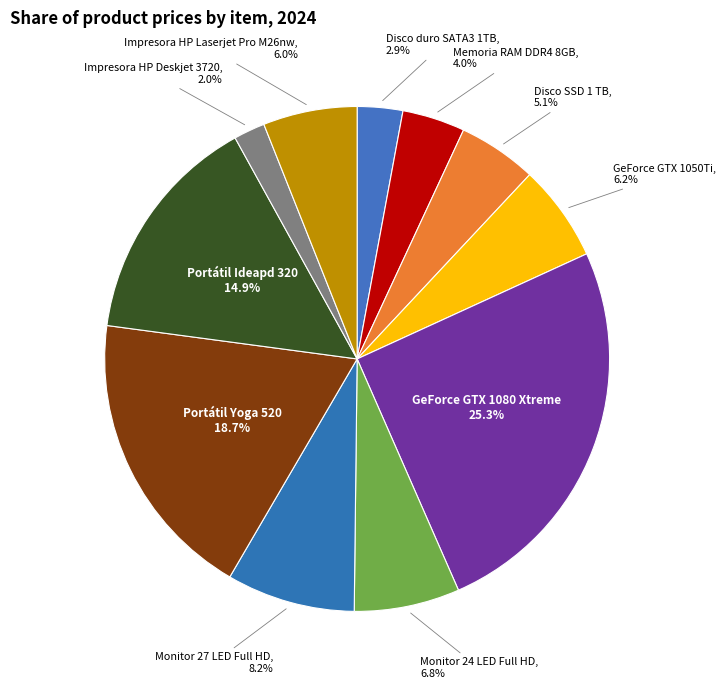

To the nearest percent, what percentage of the pie is GeForce GTX 1080 Xtreme?

25%